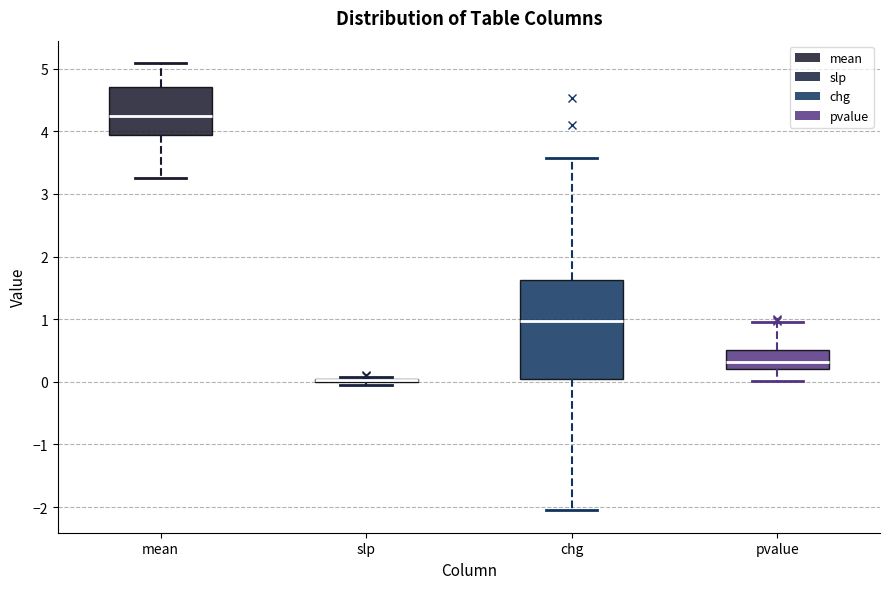

Reading left to right, transcribe this box plot: for each box, give where its median line is, the range the box spans, and where its two whiskers end, as read against the y-axis. The values are not printed on the chart, so give them approximately, as read against the axis.

mean: median 4.2, box 3.9 to 4.7, whiskers 3.3 to 5.1
slp: box collapsed to a line at 0.0, whiskers 0.0 to 0.1
chg: median 1.0, box 0.1 to 1.6, whiskers -2.1 to 3.6
pvalue: median 0.3, box 0.2 to 0.5, whiskers 0.0 to 0.9